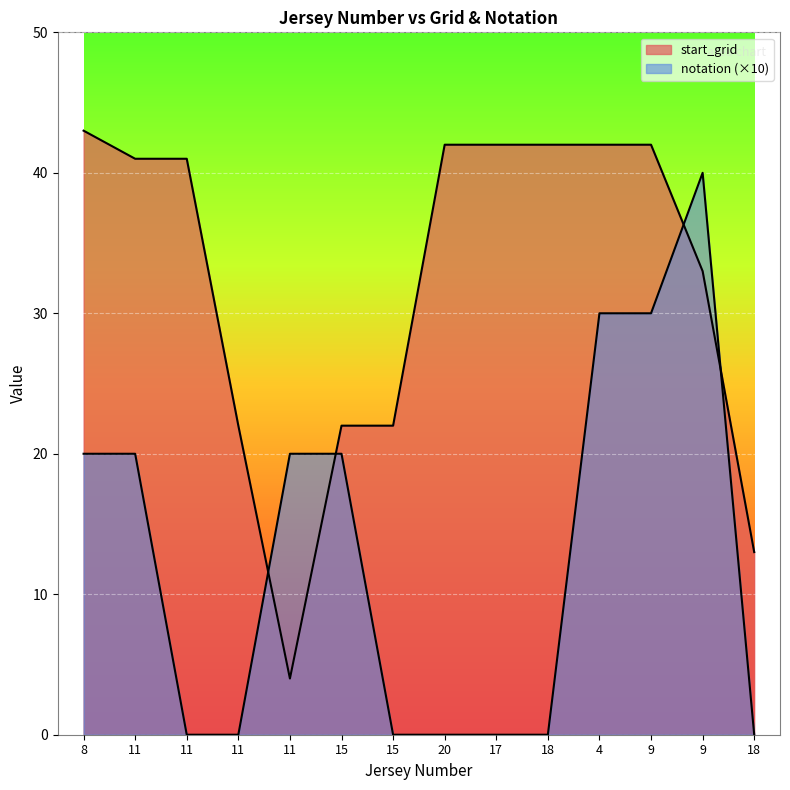

Rank the series at 18 from lowest to highest value.

notation, start_grid